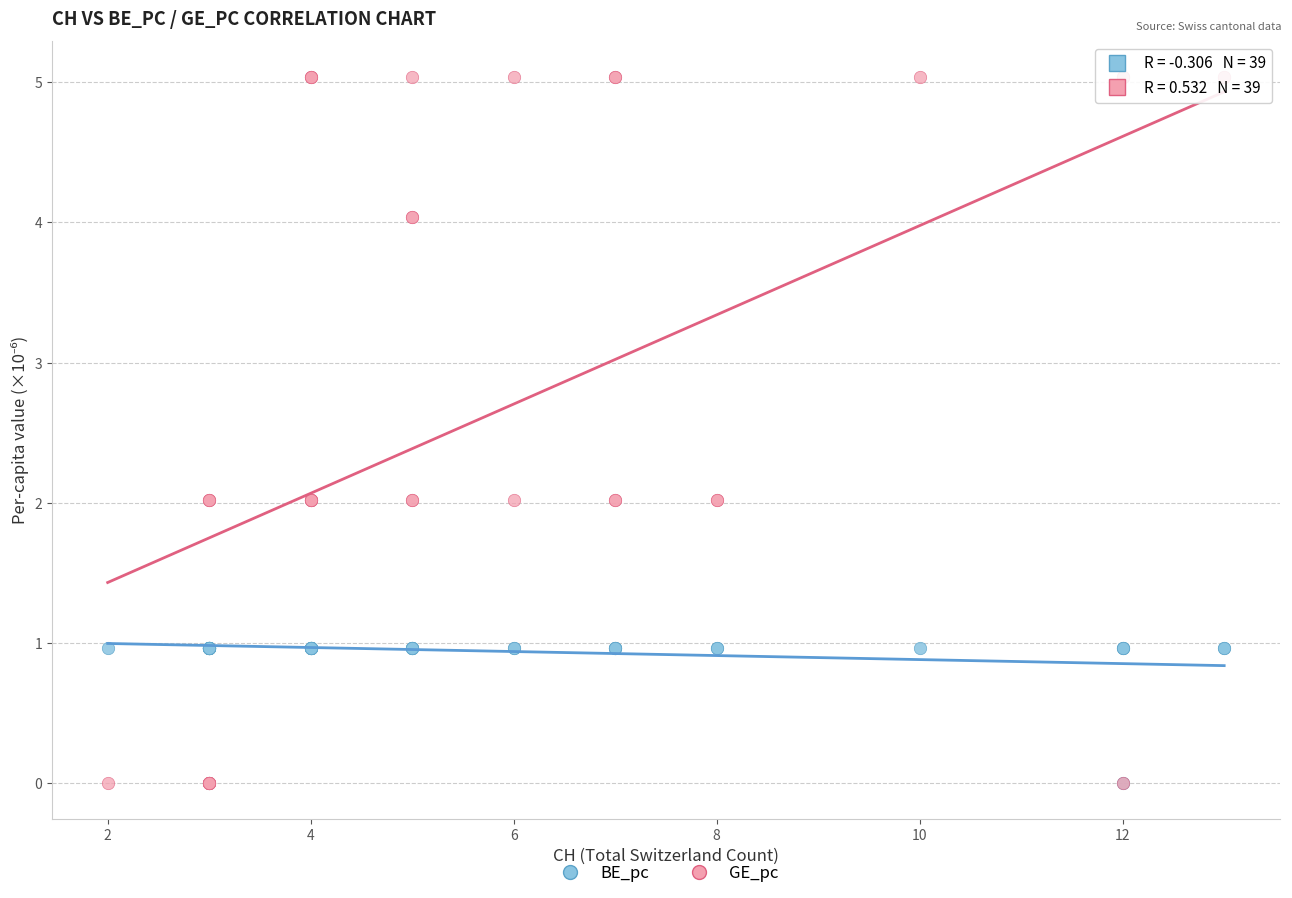

Which series contains the highest Y value?

GE_pc